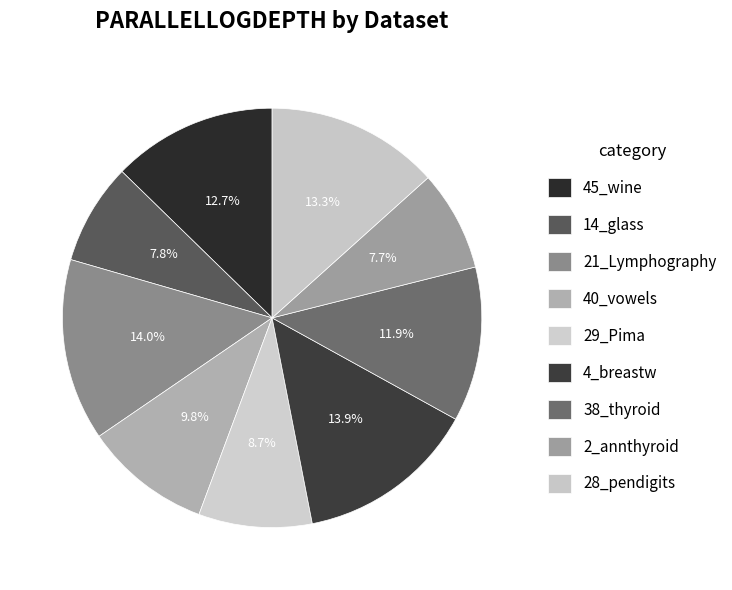

How many slices are in this pie chart?

9